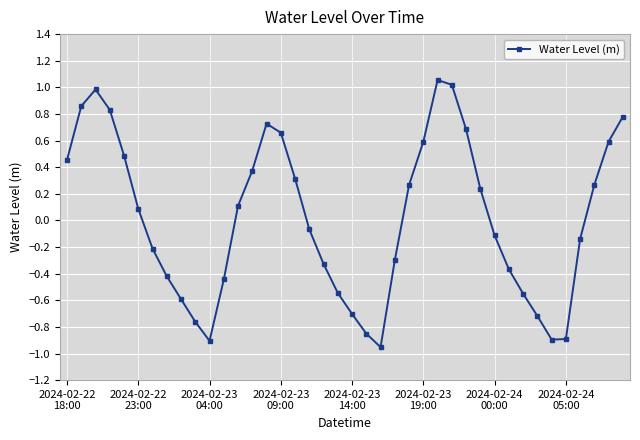

What is the difference between the second highest and second lowest values?

1.9